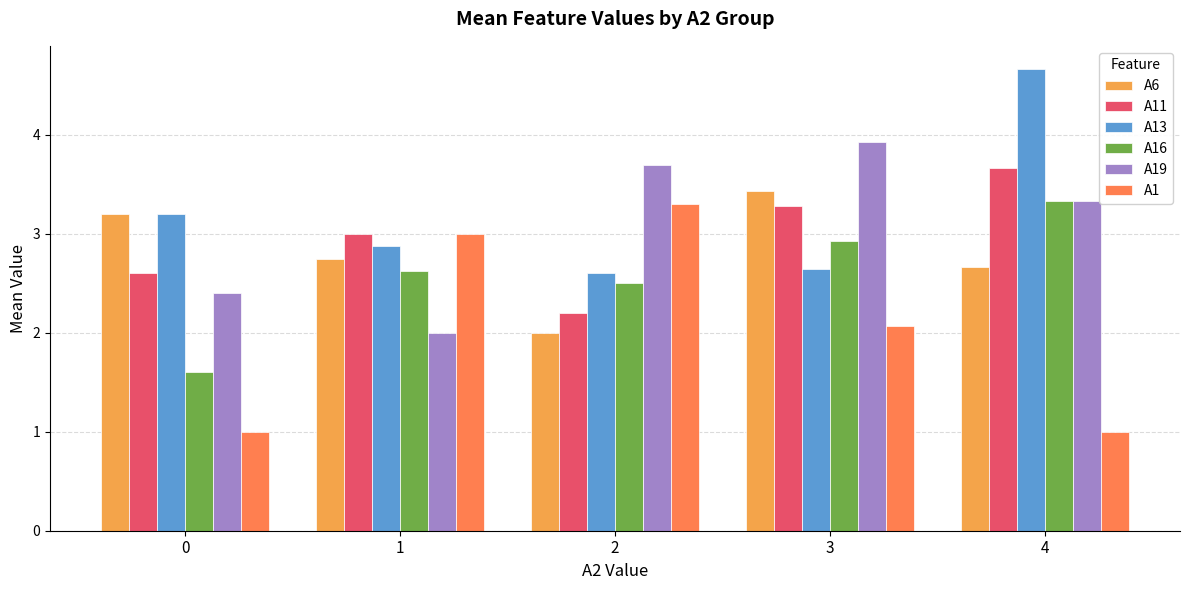

How many bars are there in each group?

6